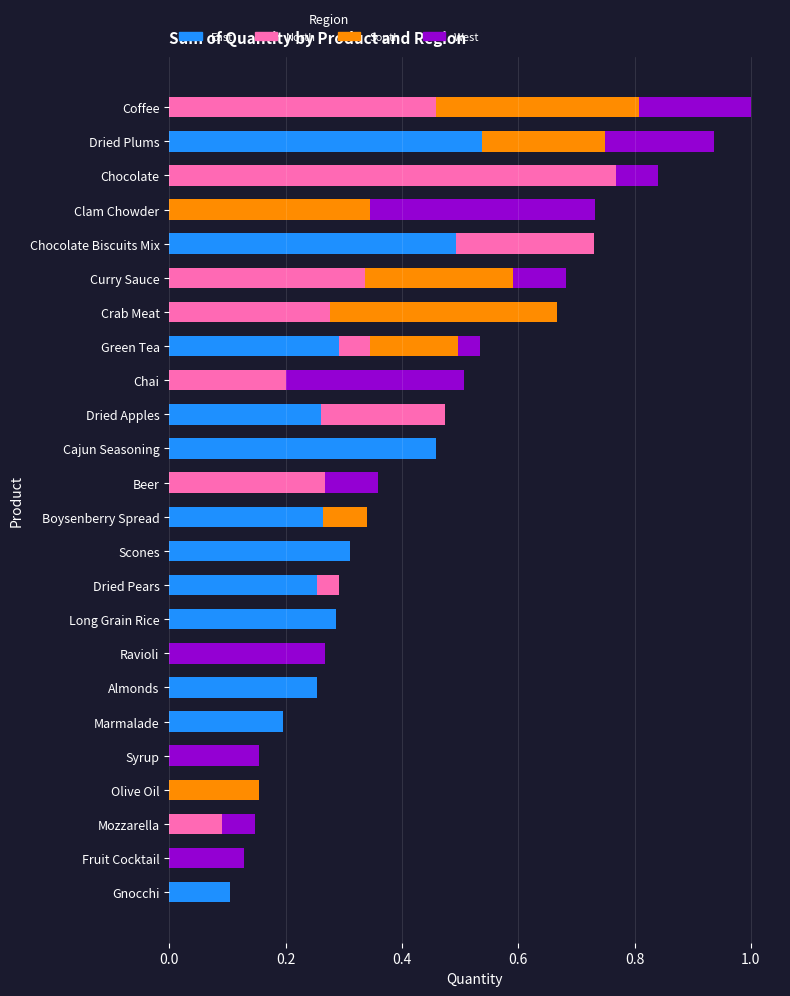

What is the total value across all series at Coffee?

1.0